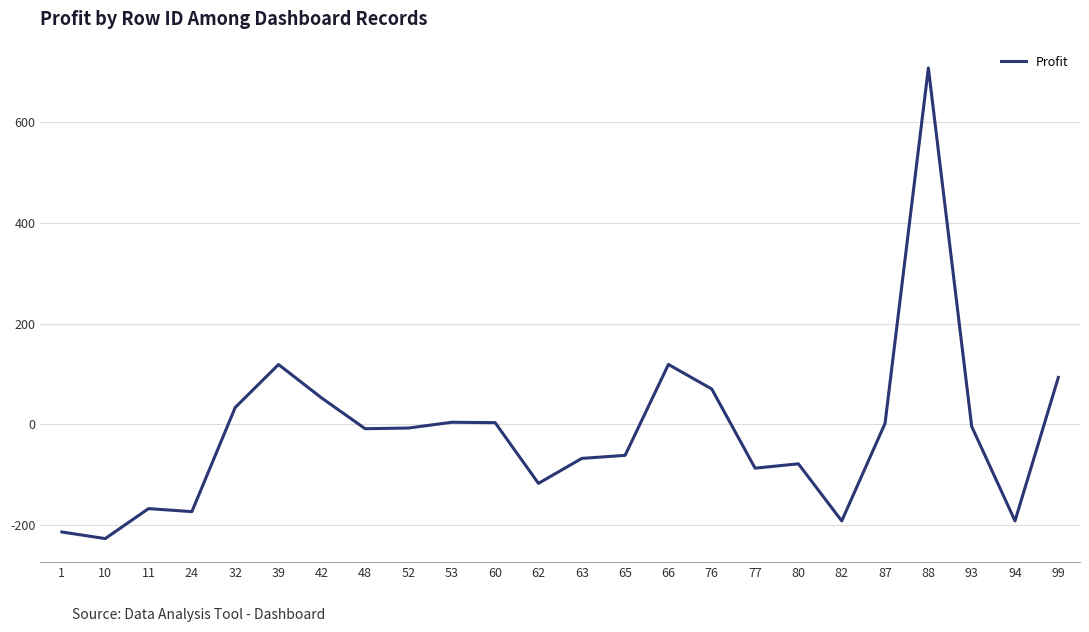

The value at 66 is 119.1. True or false?

True